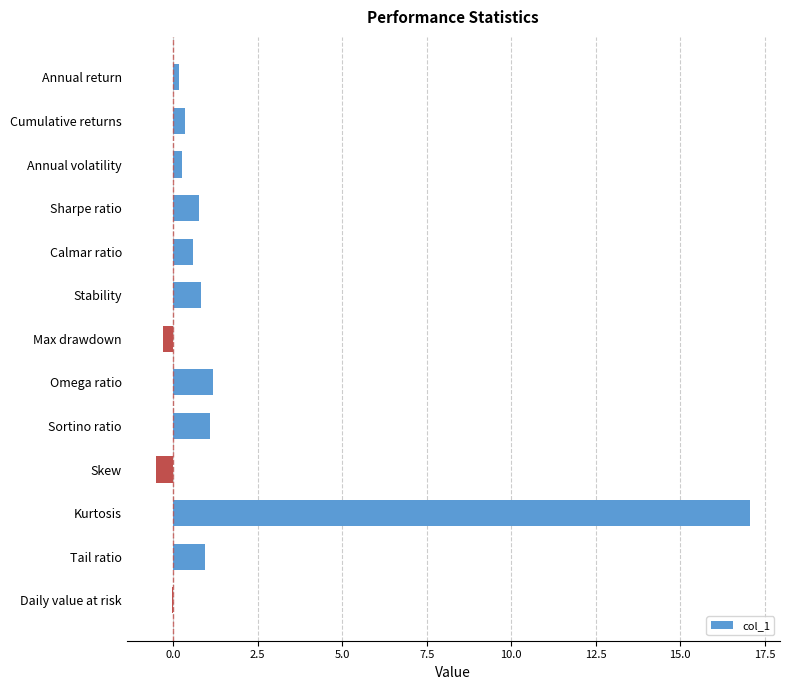

What is the greatest value displayed?

17.1